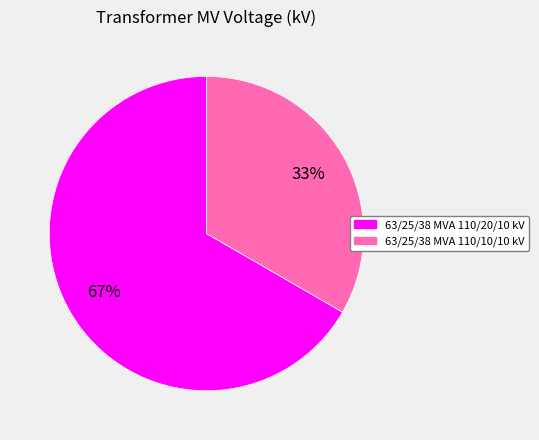

Combined, do 63/25/38 MVA 110/10/10 kV and 63/25/38 MVA 110/20/10 kV account for over 50%?

Yes